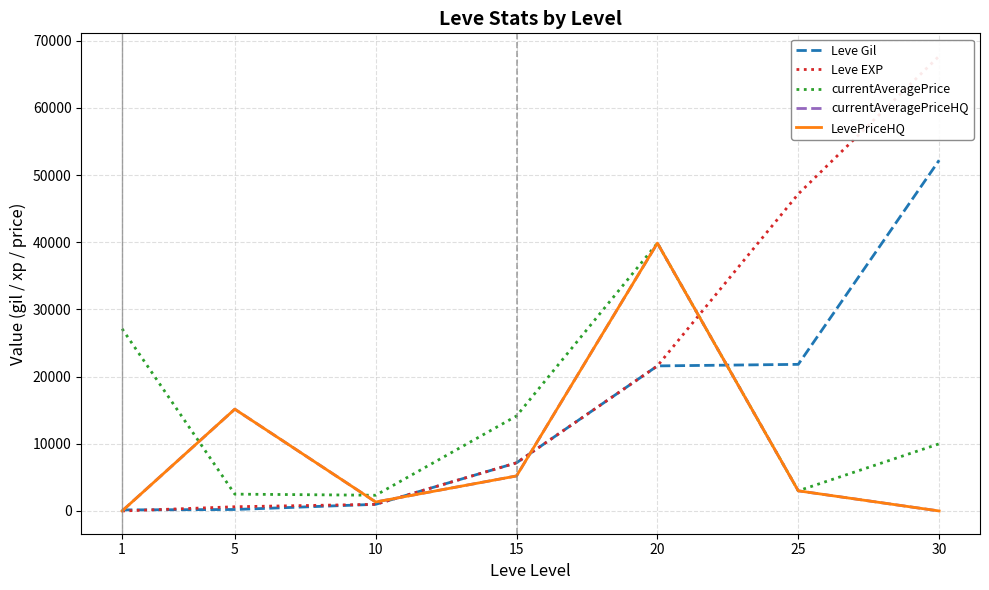

Reading right to left, what are all the values shown in this chart?

Leve Gil: 52220	21830	21600	7170	990	220	160
Leve EXP: 67730	47200	21600	7170	990	630	1
currentAveragePrice: 9999	3005	39879	14149	2342	2507	27128
currentAveragePriceHQ: 0	3000	39879	5216	1339	15159	0
LevePriceHQ: 0	3000	39879	5216	1339	15159	0